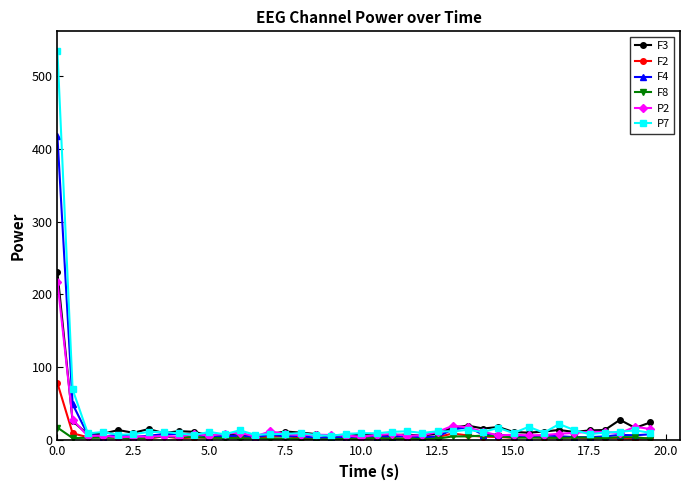

Which series has the largest range (max minus min)?

P7